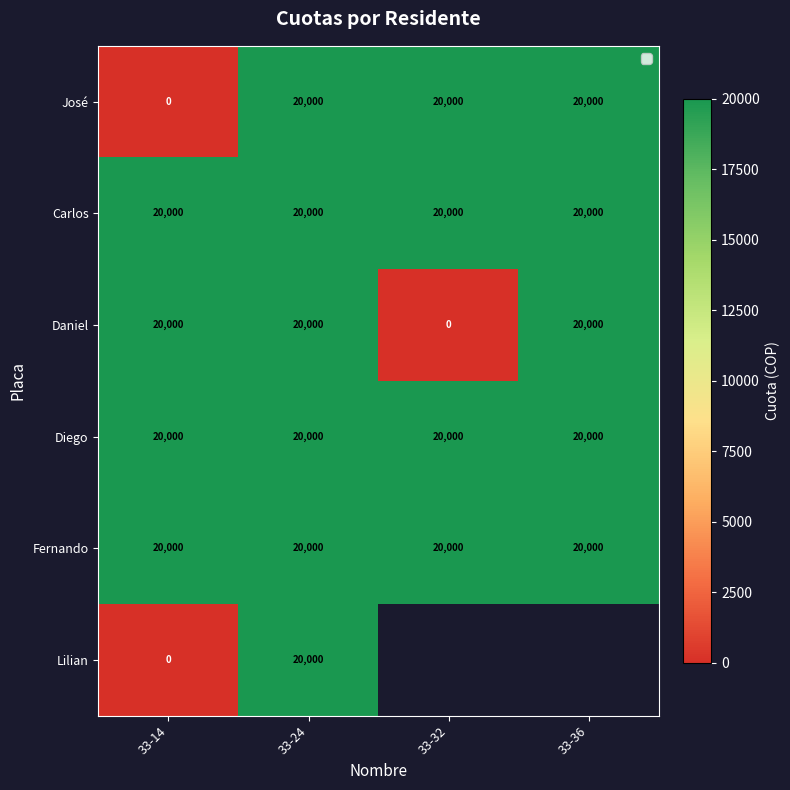

Is it true that Fernando equals 20000 at 33-14?

True